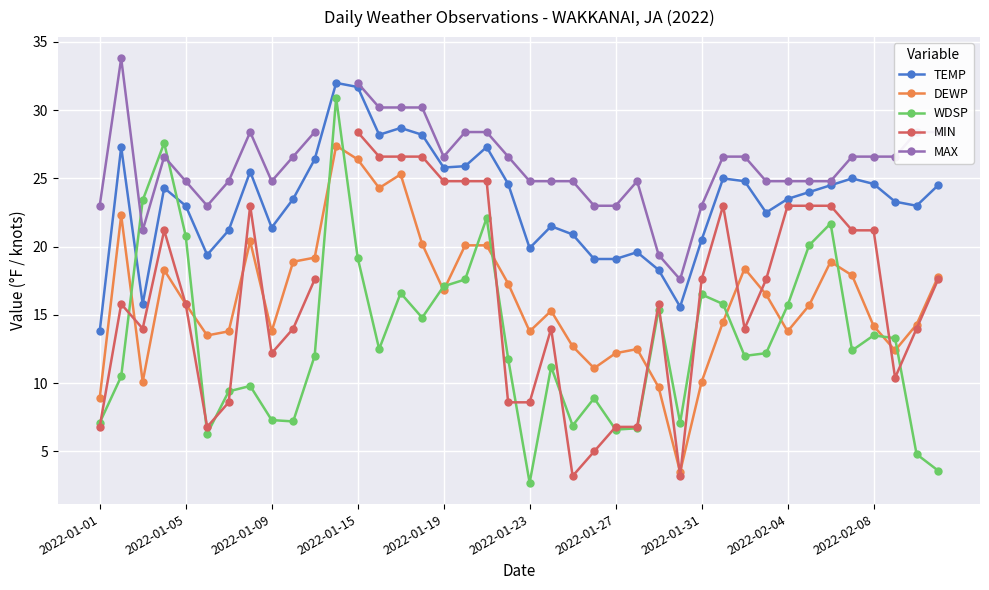

True or false: DEWP has more than 0 interior local peaks.

True